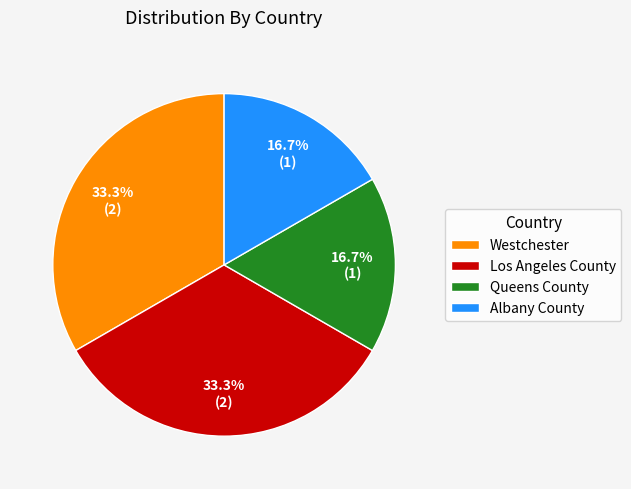

What percentage is NOT represented by Albany County?

83.3%